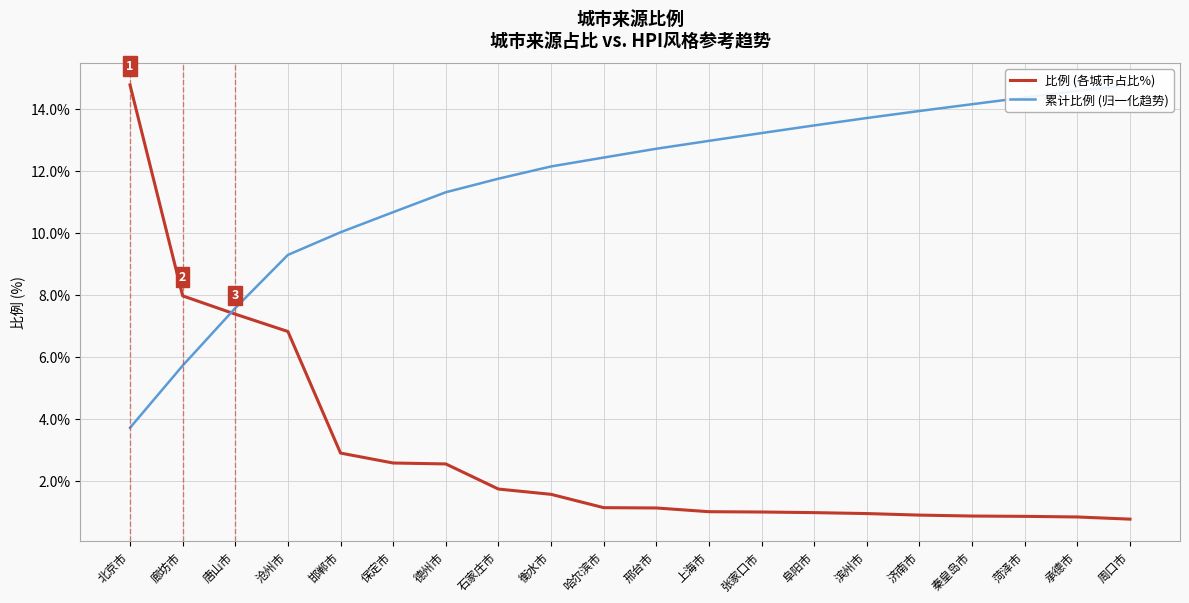

True or false: 累计比例 (归一化趋势) has more than 0 points higher than both neighbors.

False